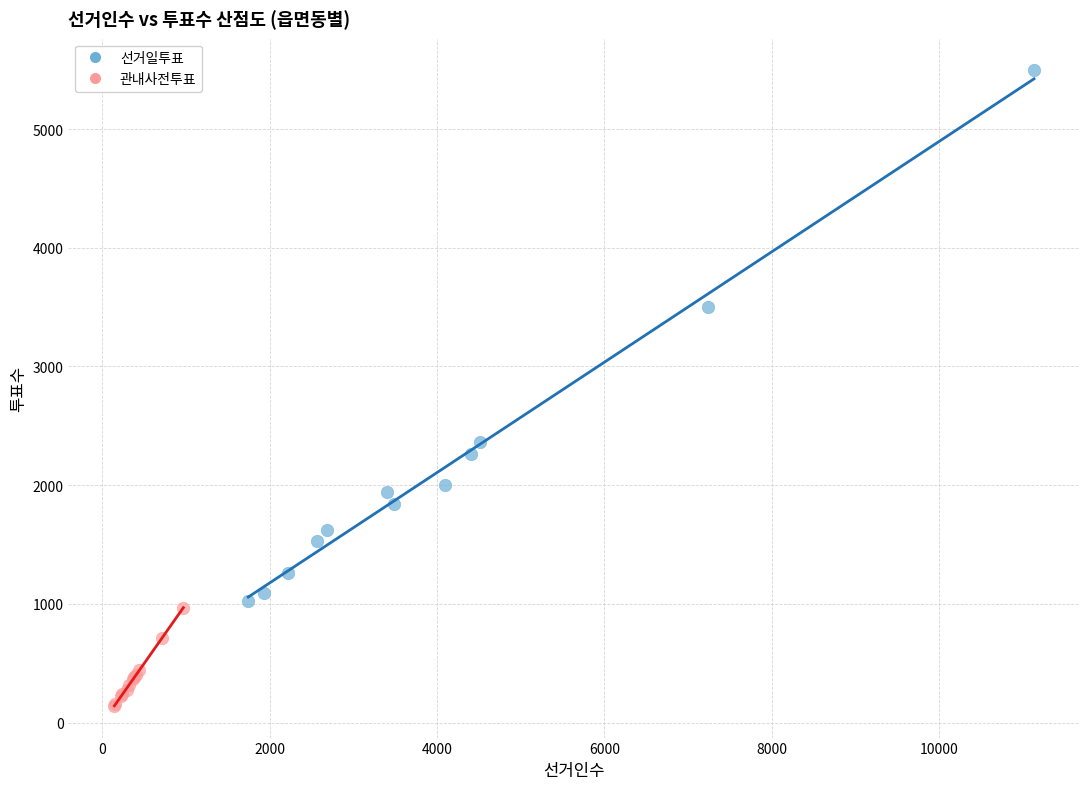

Which series contains the lowest Y value?

관내사전투표